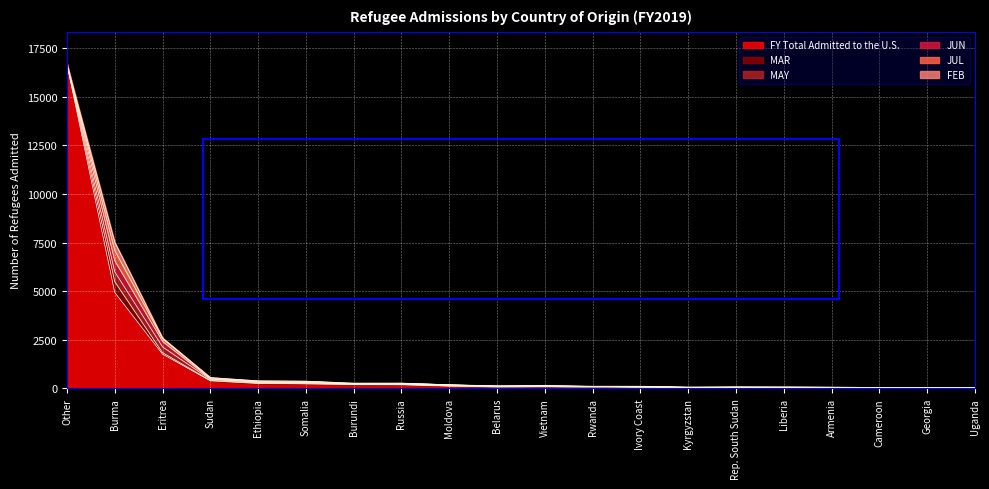

Rank the categories by FY Total Admitted to the U.S. value from highest to lowest.

Other, Burma, Eritrea, Sudan, Ethiopia, Somalia, Burundi, Russia, Moldova, Belarus, Vietnam, Rwanda, Ivory Coast, Kyrgyzstan, Rep. South Sudan, Liberia, Armenia, Cameroon, Georgia, Uganda